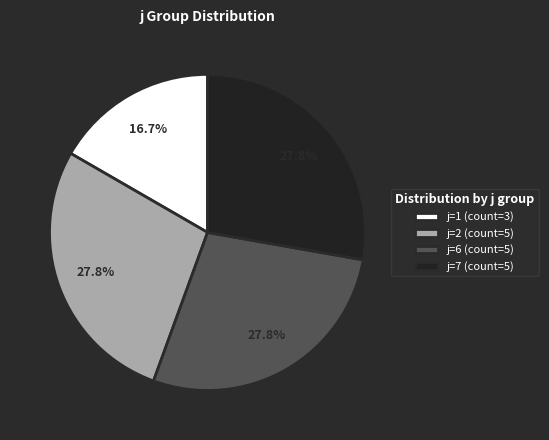

What is the smallest slice in the pie chart?

j=1